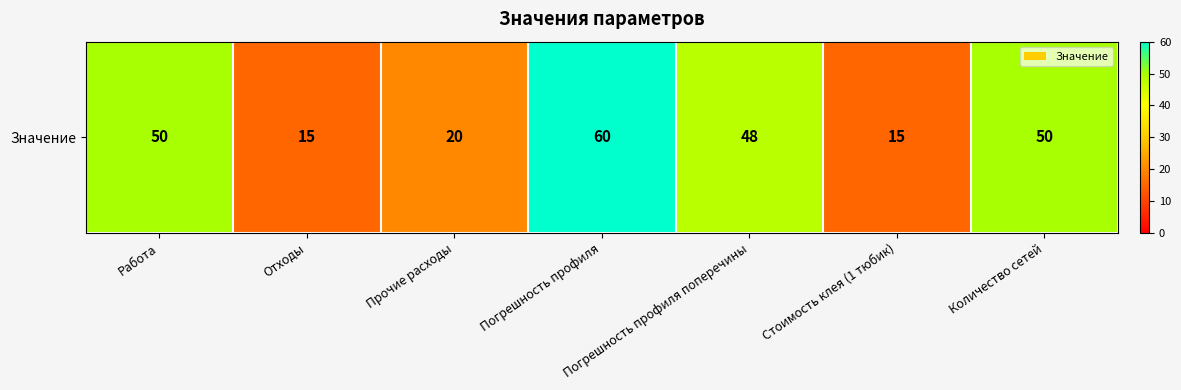

At which category does the chart reach its minimum across all series?

Отходы